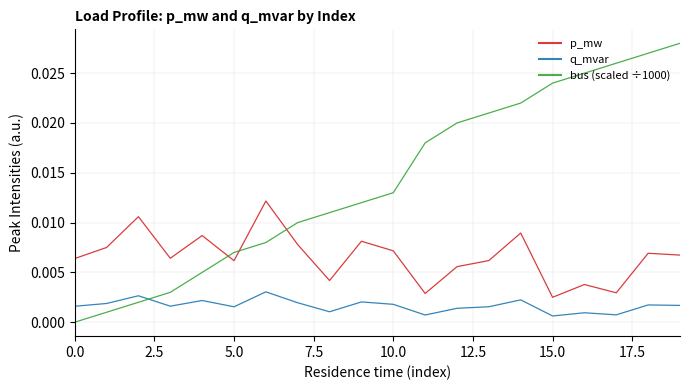

Which series has the widest spread of values?

bus (scaled ÷1000)